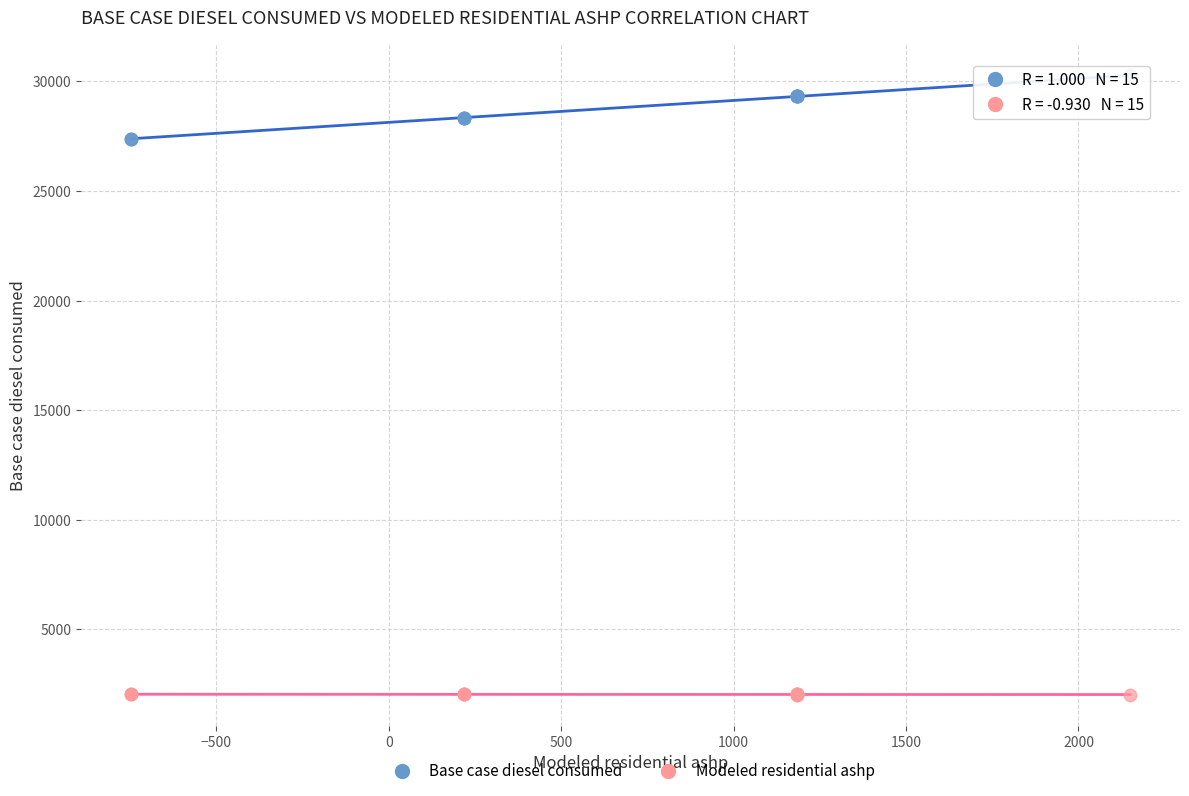

What are all the series names shown in the legend?

Base case diesel consumed, Modeled residential ashp